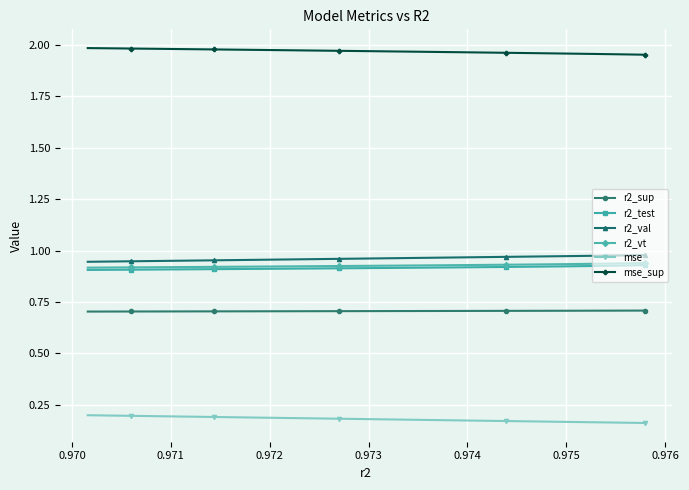

At how many categories does at least one series exceed 0?

25